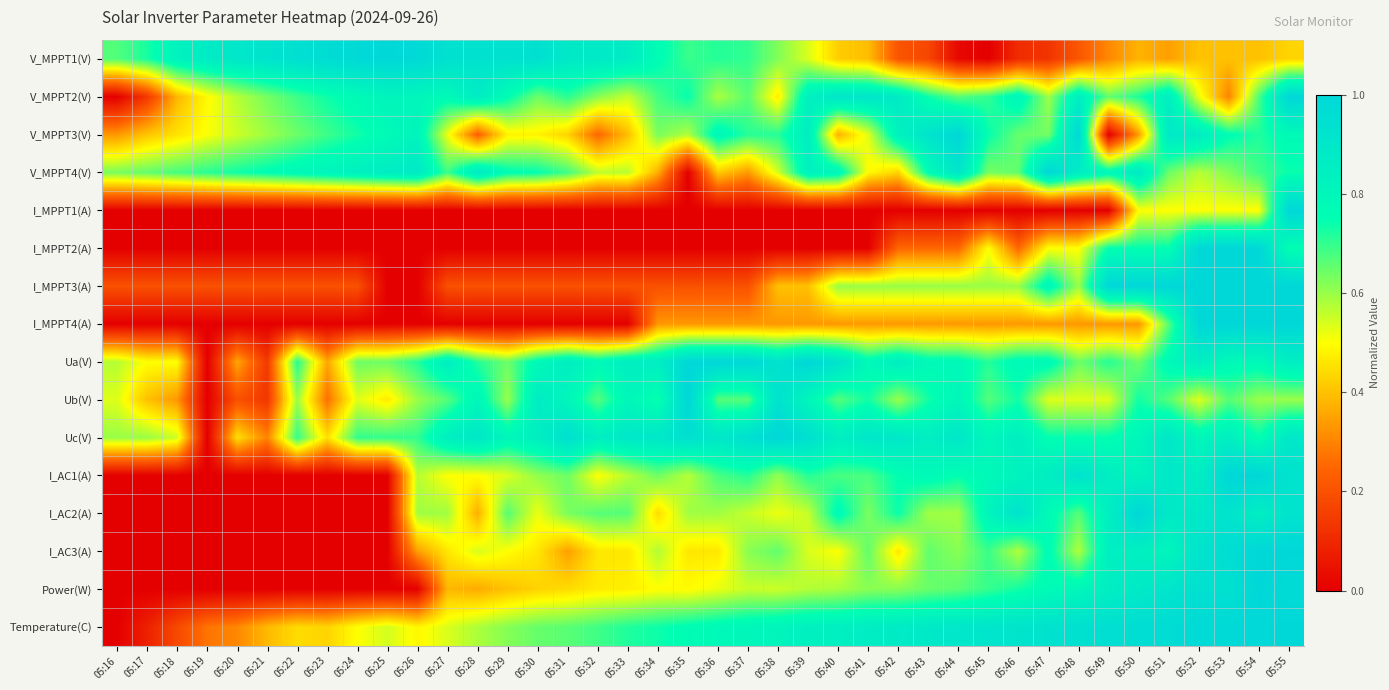

Which series has the largest range (max minus min)?

V_MPPT1(V)